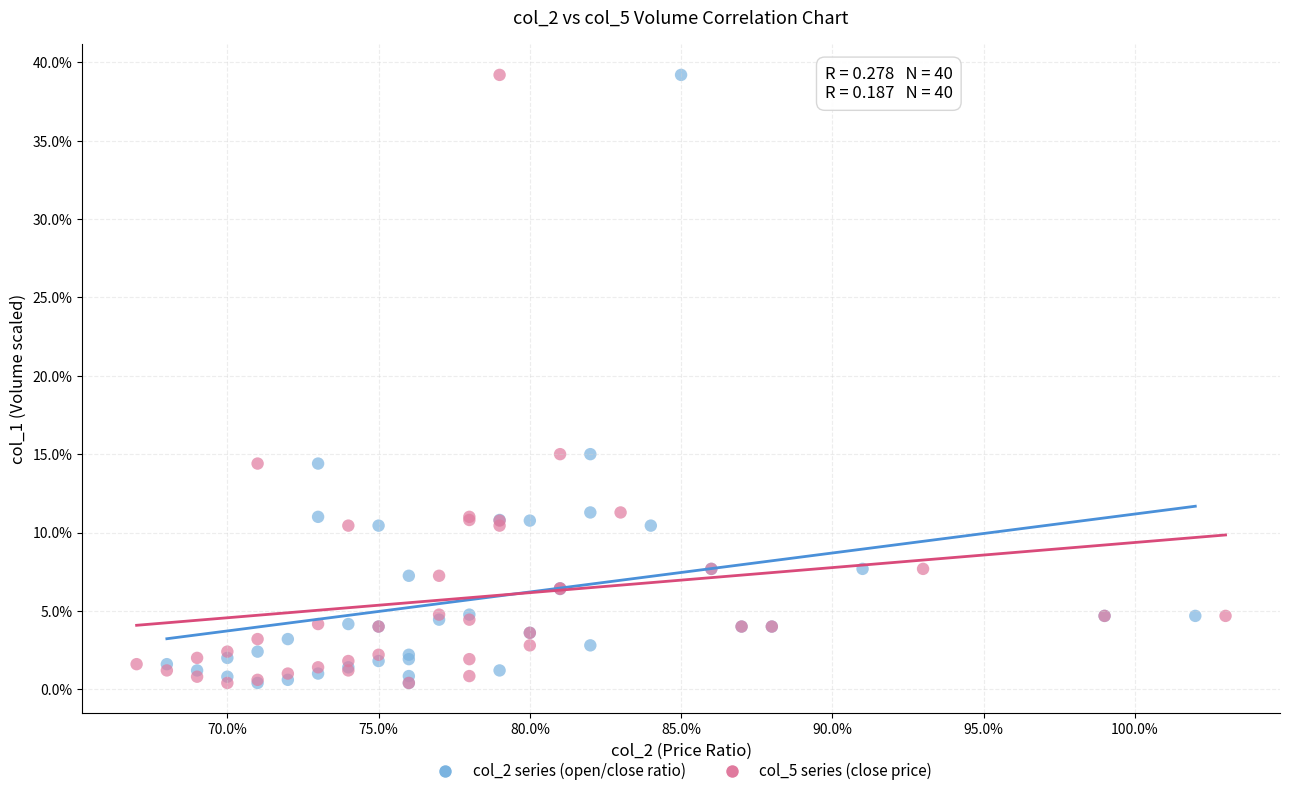

What are all the series names shown in the legend?

col_2 series (open/close ratio), col_5 series (close price)